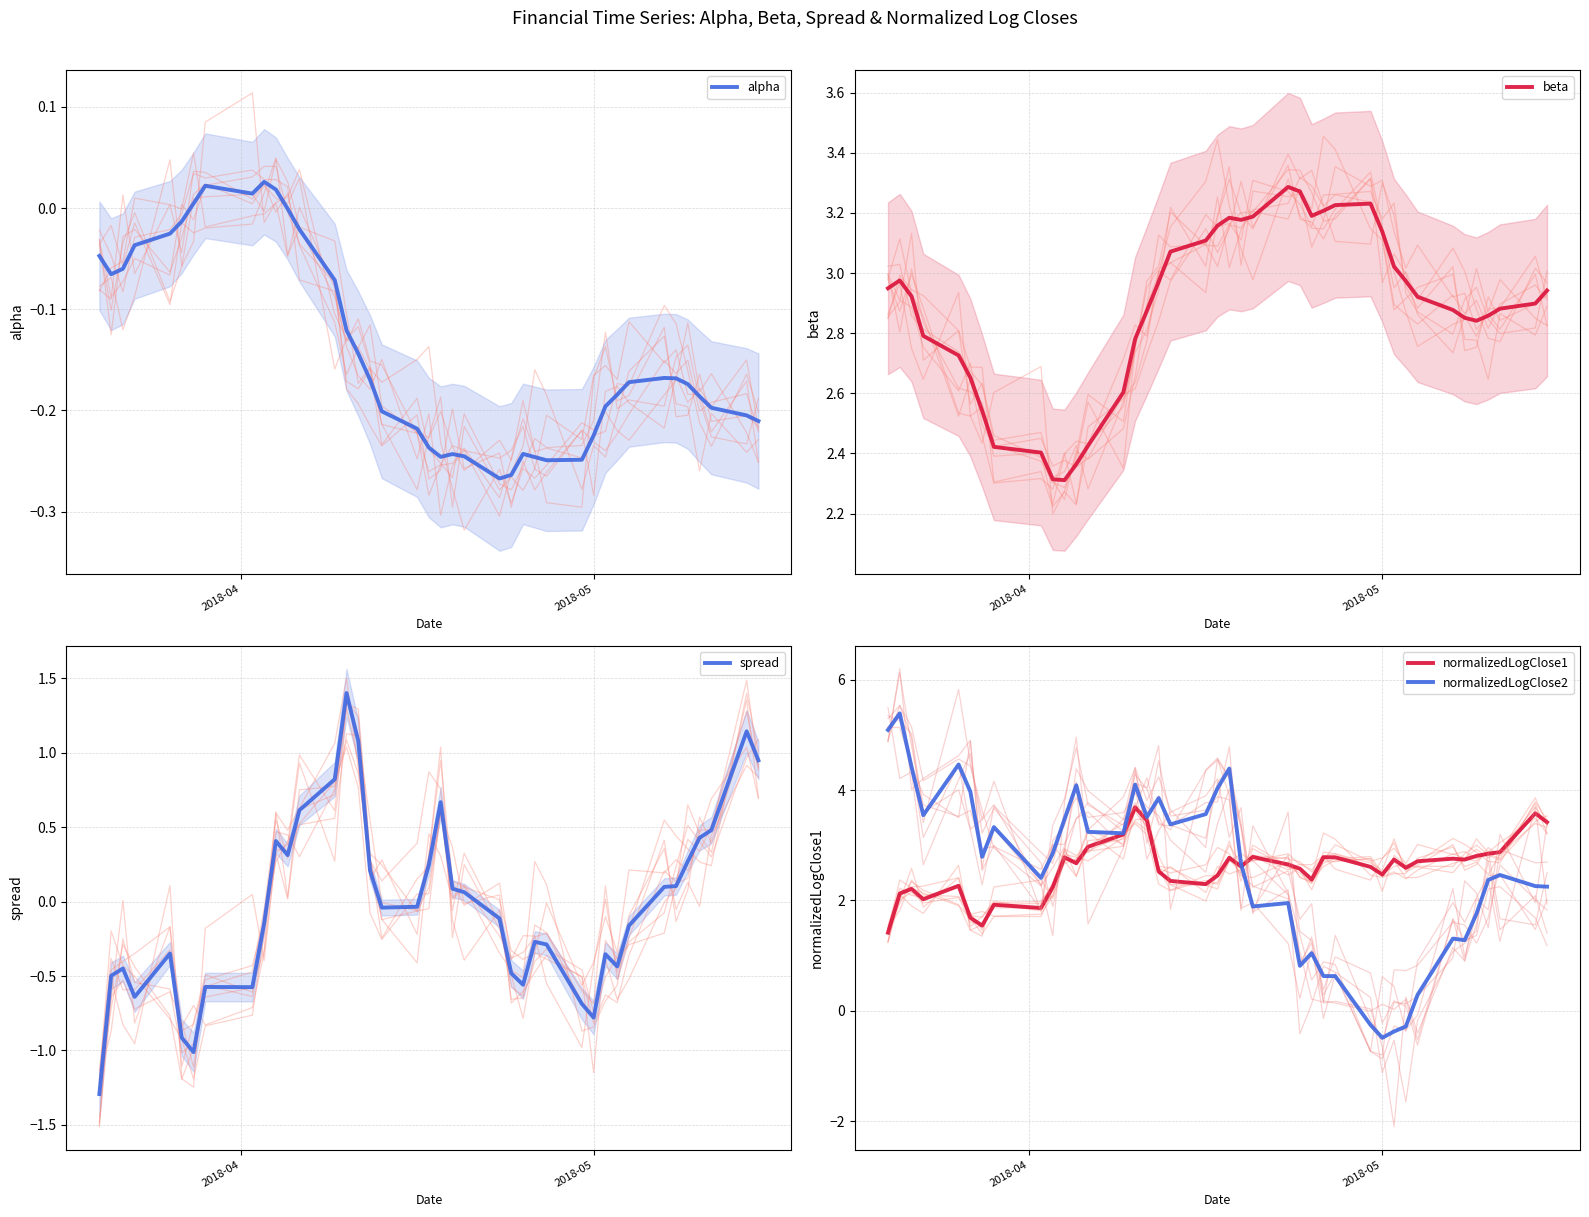

How many distinct data groups are displayed?

5